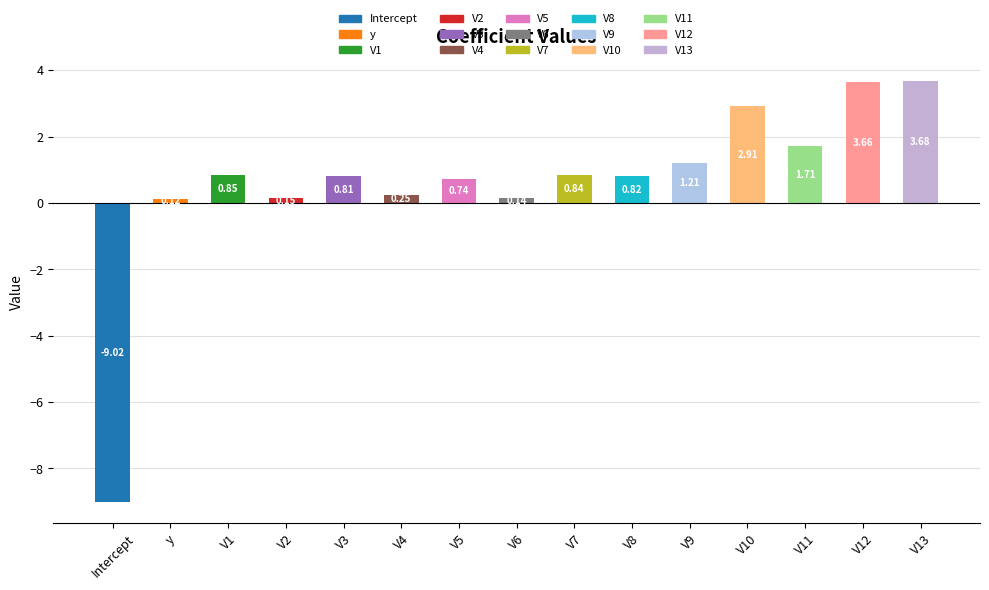

At which category does the chart reach its minimum across all series?

Intercept